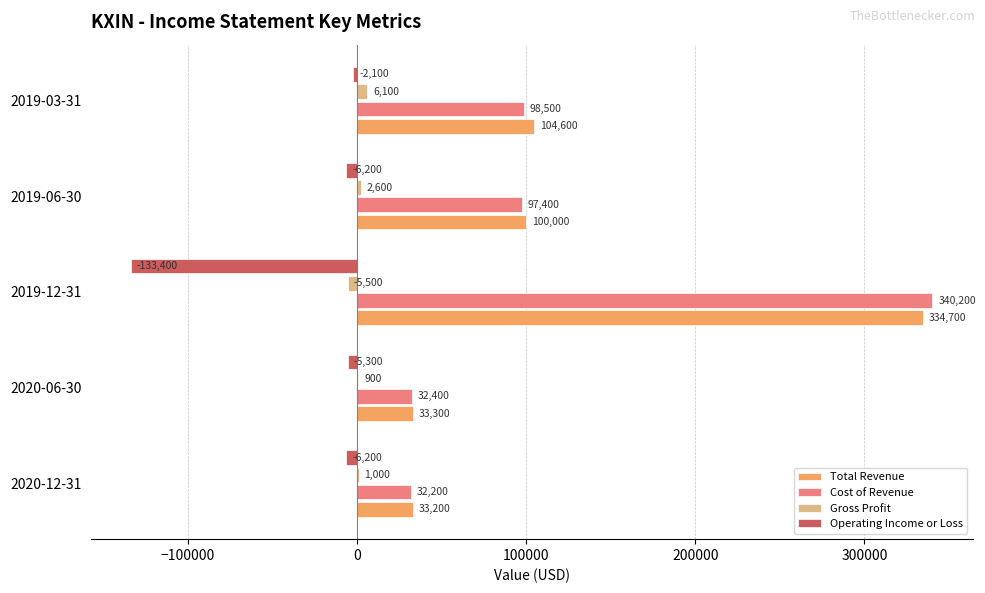

What is the sum of the Gross Profit values at 2020-12-31 and 2020-06-30?

1900